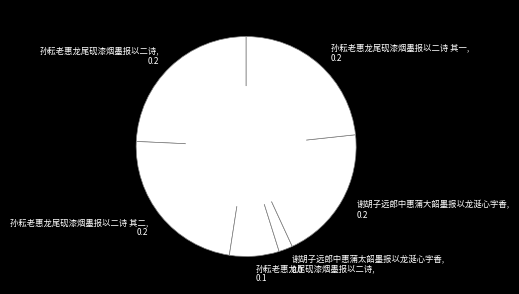

How many segments does this pie chart have?

6